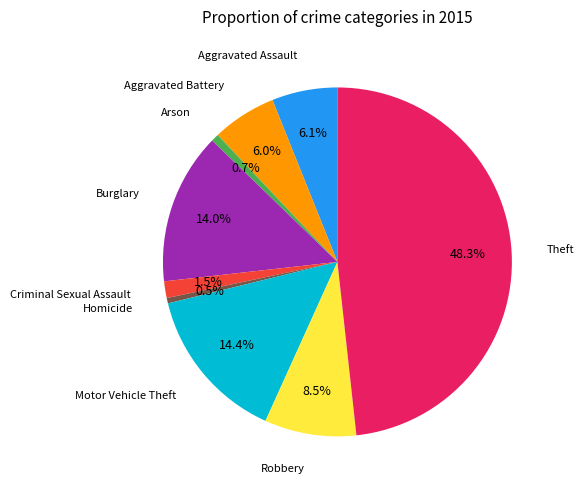

Is there any slice that represents more than half of the pie?

No